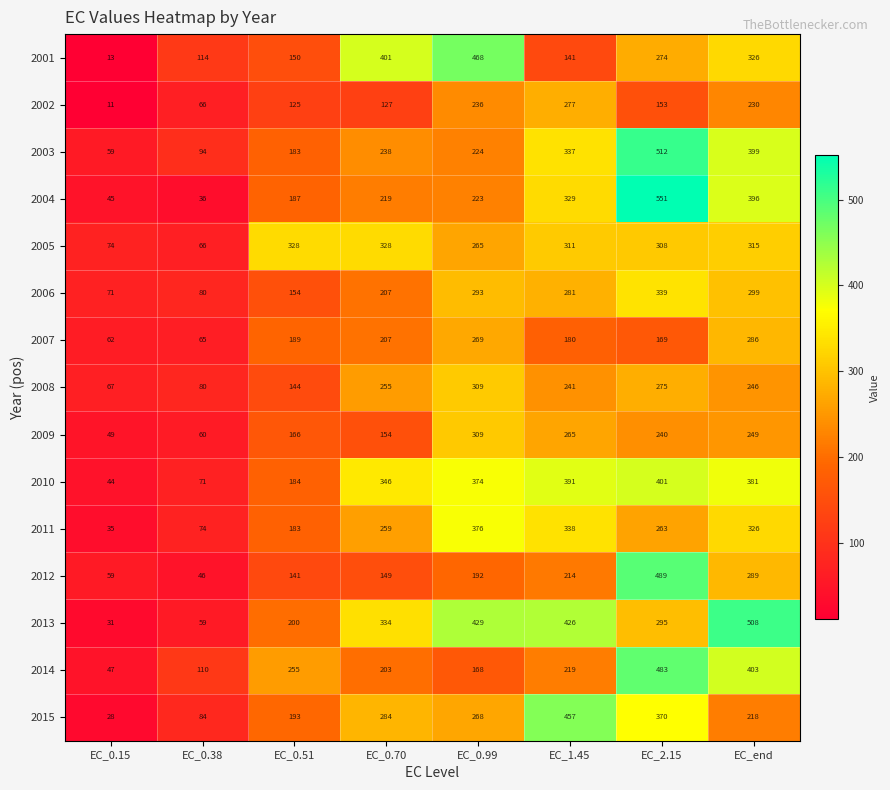

How many data points in 2007 are less than 189?

4